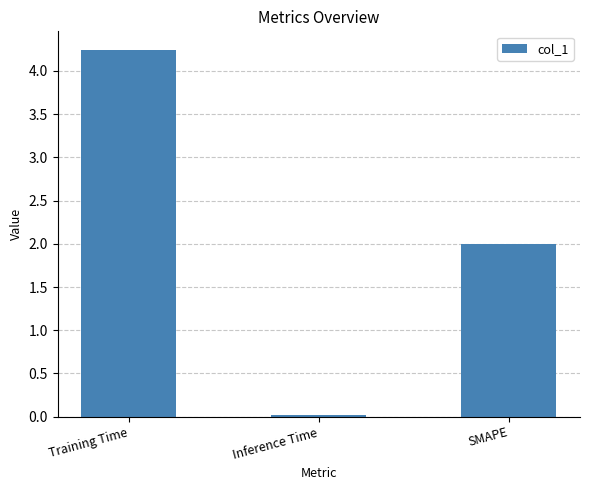

What is the value of the 3rd bar from the left?

2.0